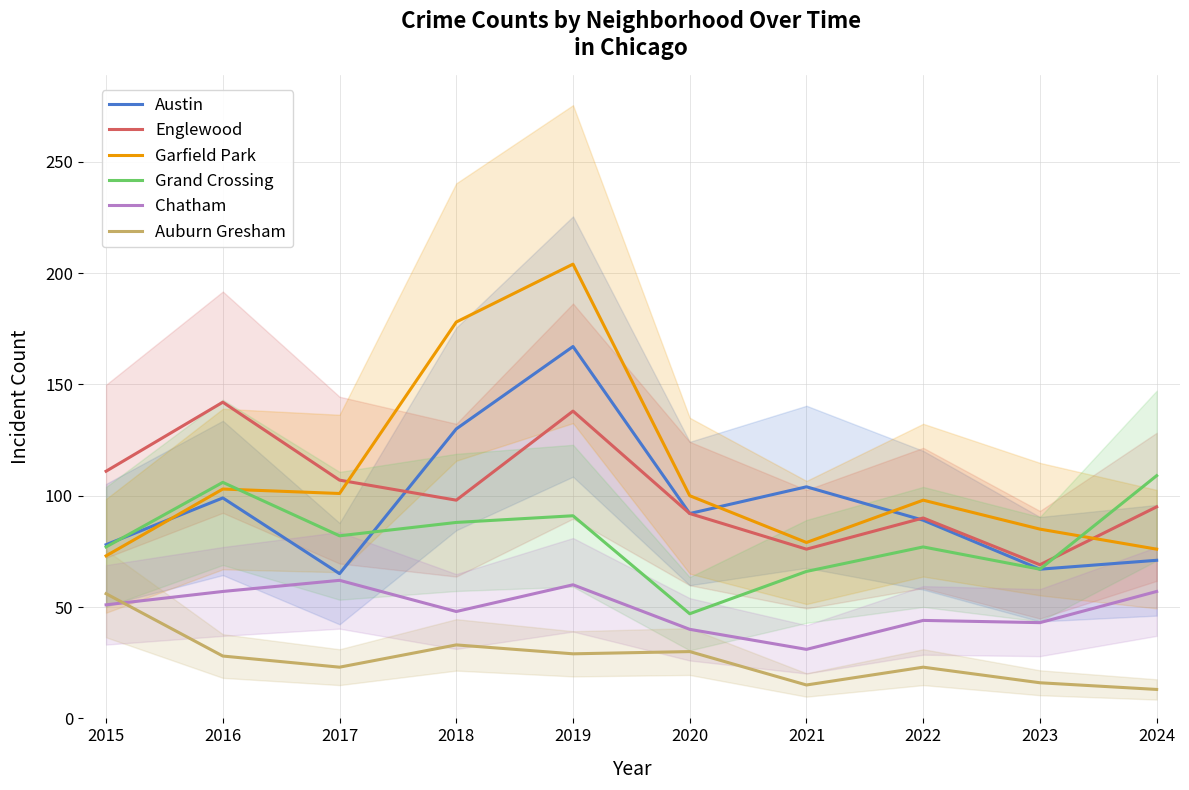

List the series in order of their peak value, lowest first.

Auburn Gresham, Chatham, Grand Crossing, Englewood, Austin, Garfield Park